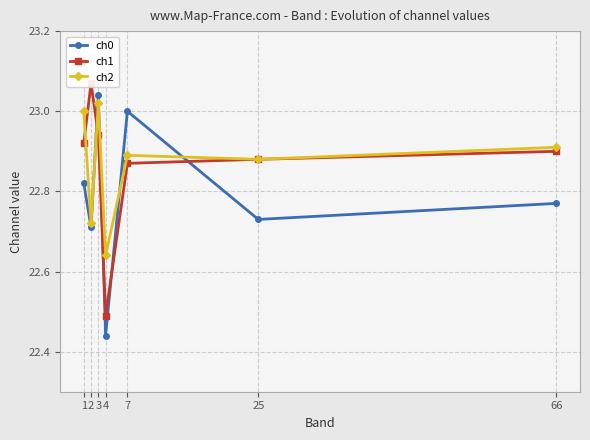

Which series has the largest total across all categories?

ch1